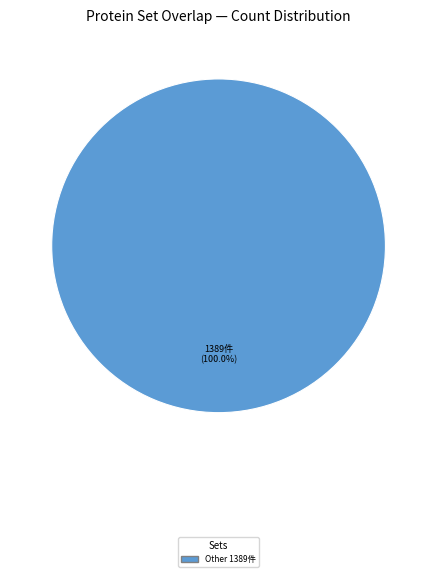

Is there a majority slice in this chart?

Yes